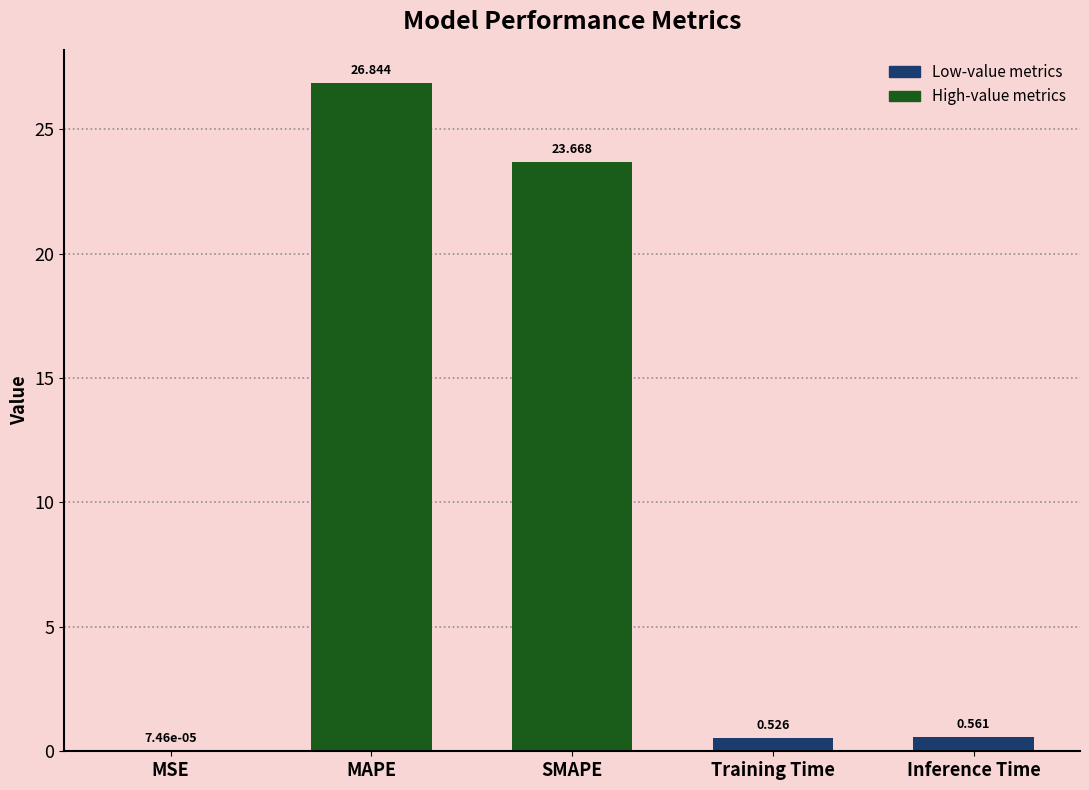

How many categories are shown in the chart?

5